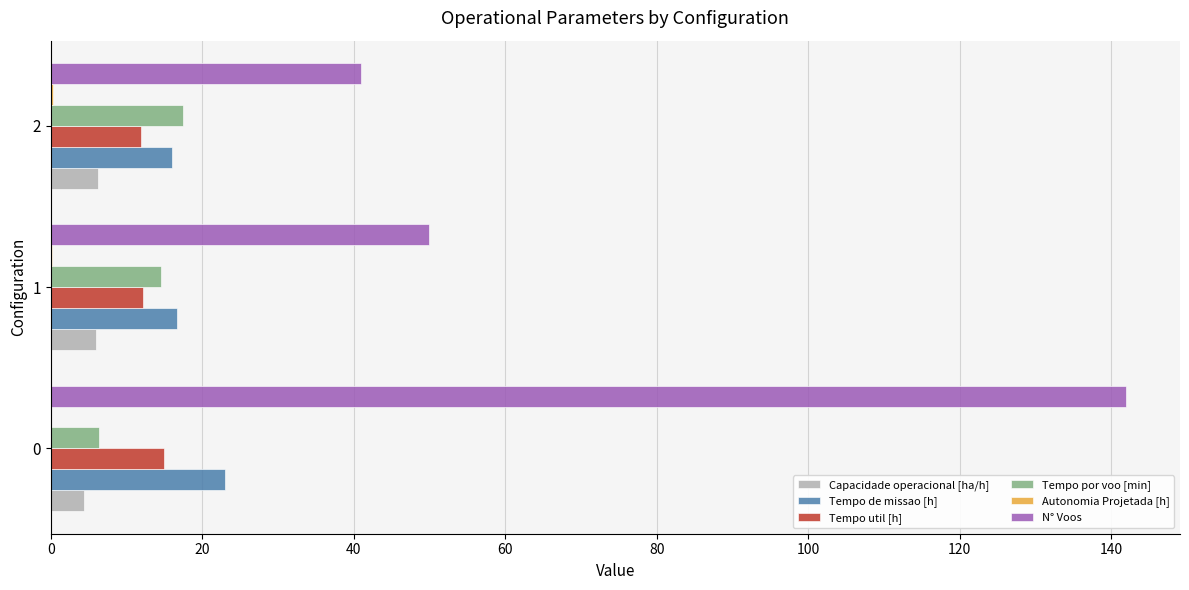

True or false: Tempo por voo [min] has a value of 1.8 at 0.

False